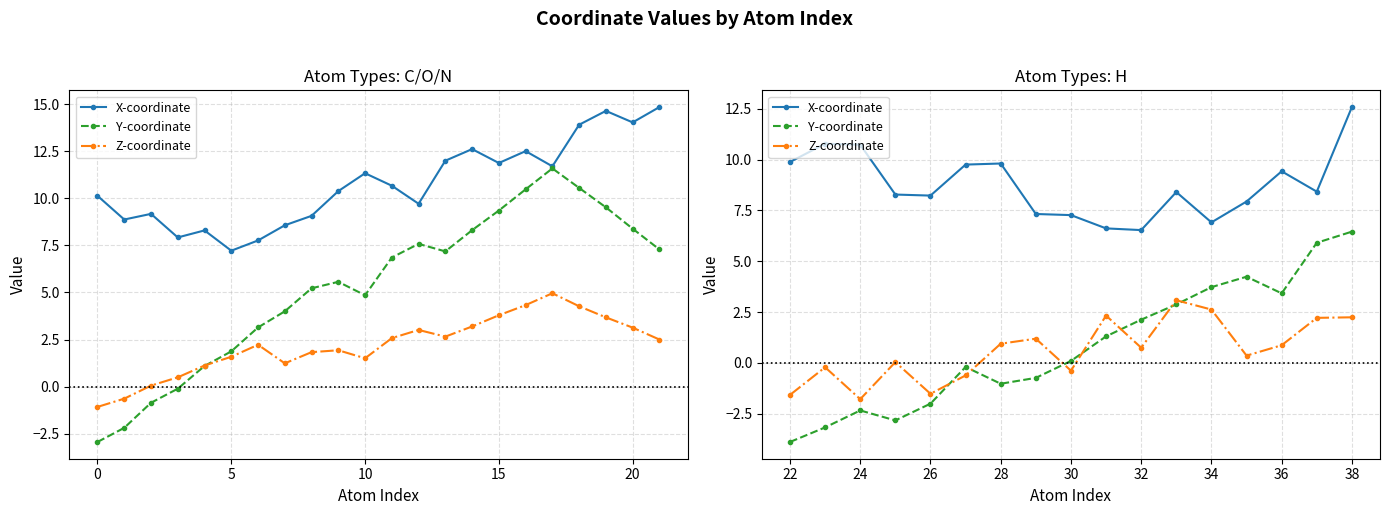

How many data points does each series have?

17